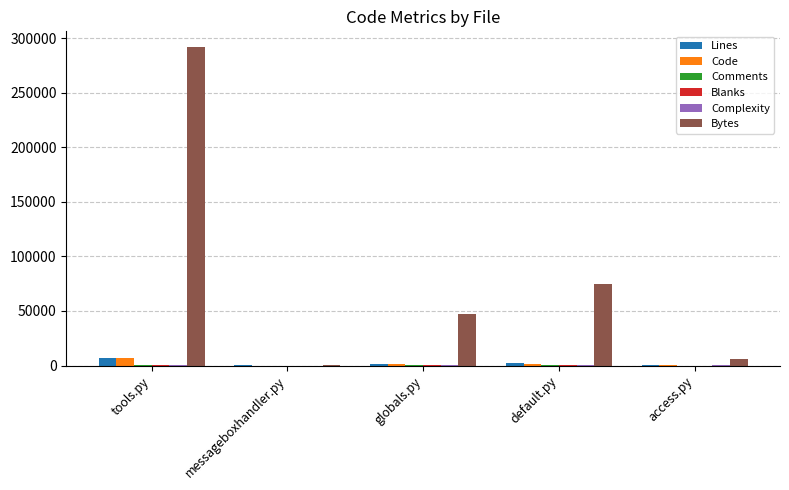

What is the maximum value shown in the chart?

291606